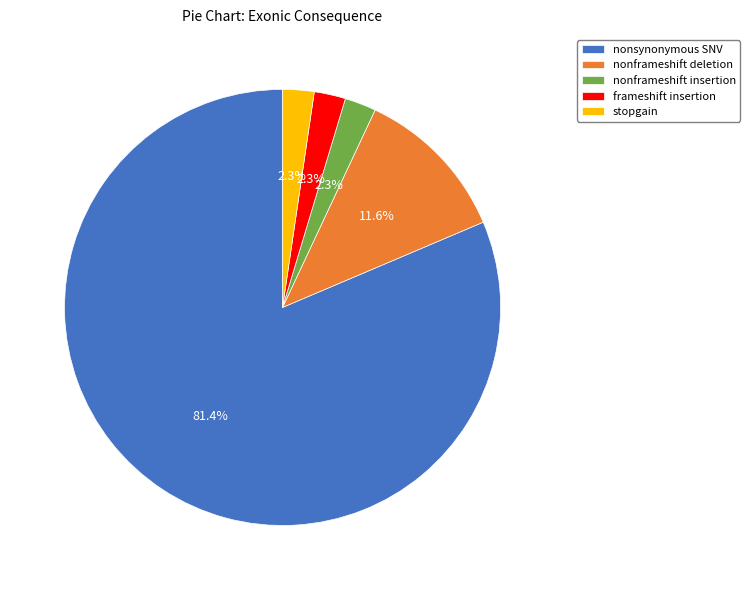

To the nearest percent, what is the difference between the largest and smallest slice percentages?

79%